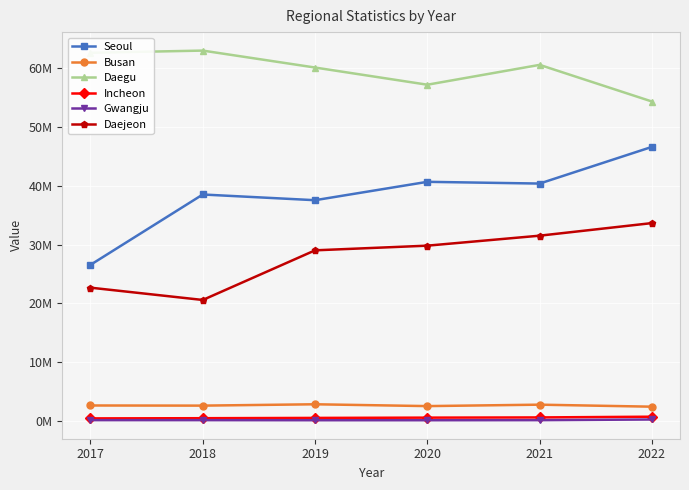

In Busan, how many points are lower than both neighbors (excluding endpoints)?

2